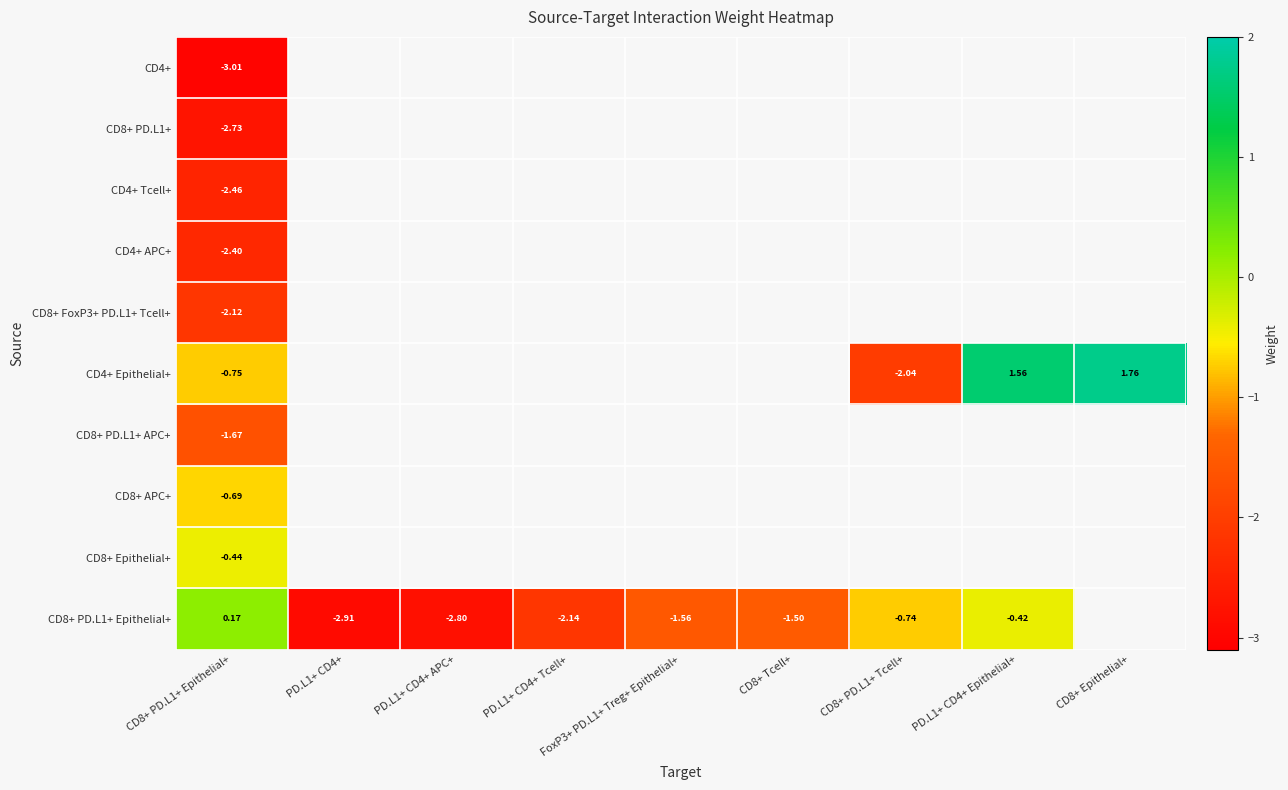

Which series has the largest range (max minus min)?

CD4+ Epithelial+